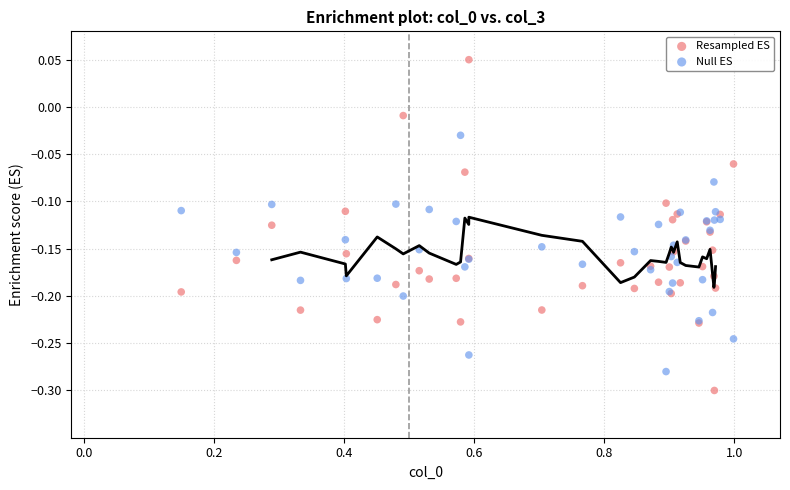

Which series contains the highest Y value?

Resampled ES